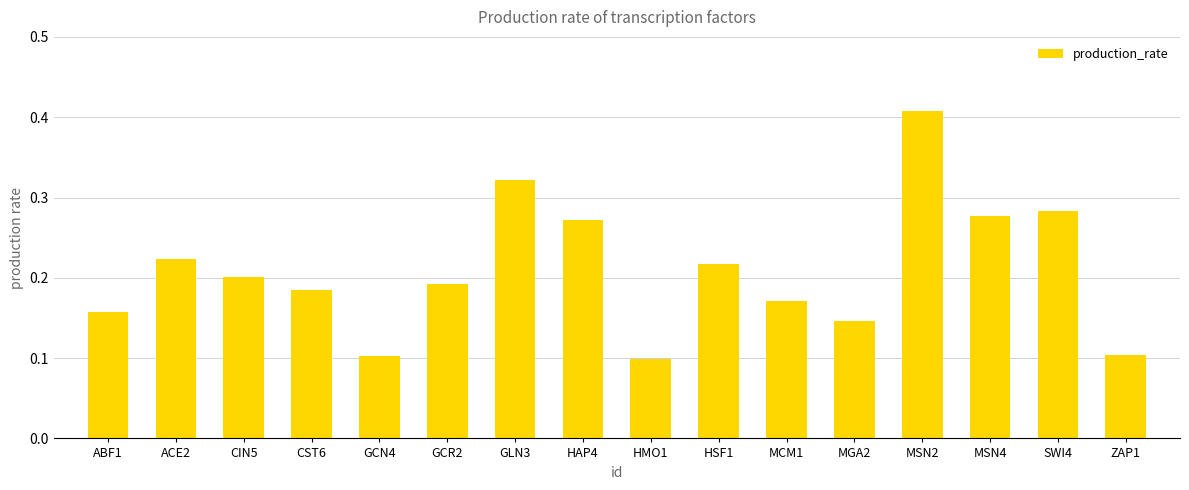

Are the bars horizontal?

No